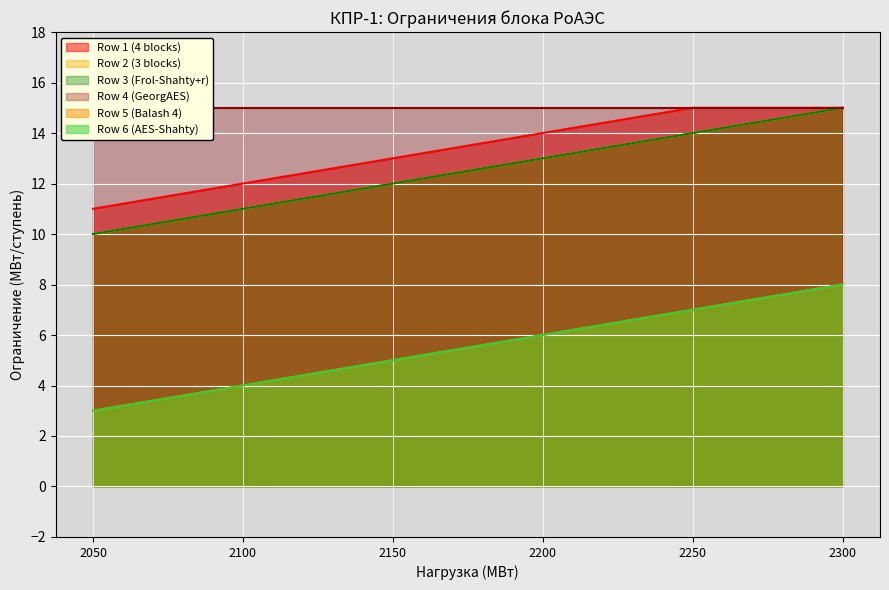

What is the value of the Row 1 (4 blocks) point at the 1st from the left?

11